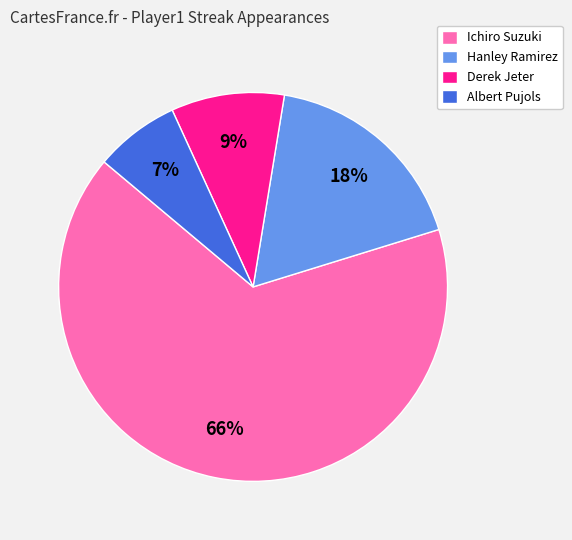

What percentage is the Derek Jeter slice, to the nearest percent?

9%